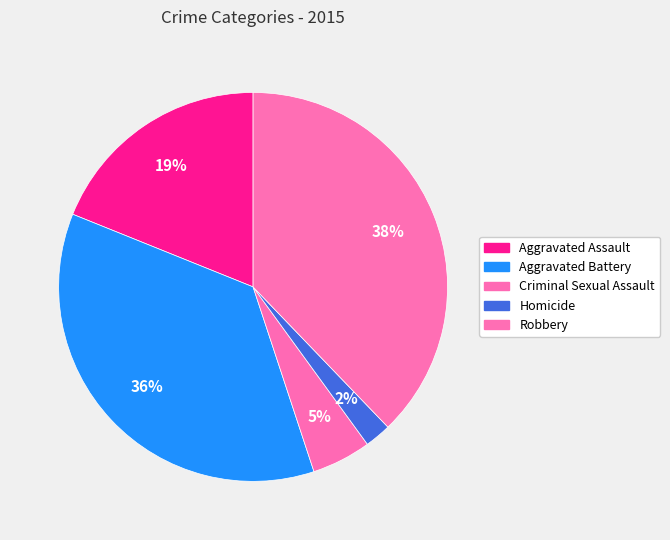

What is the ratio of the value at Criminal Sexual Assault to the value at Aggravated Assault?

0.3